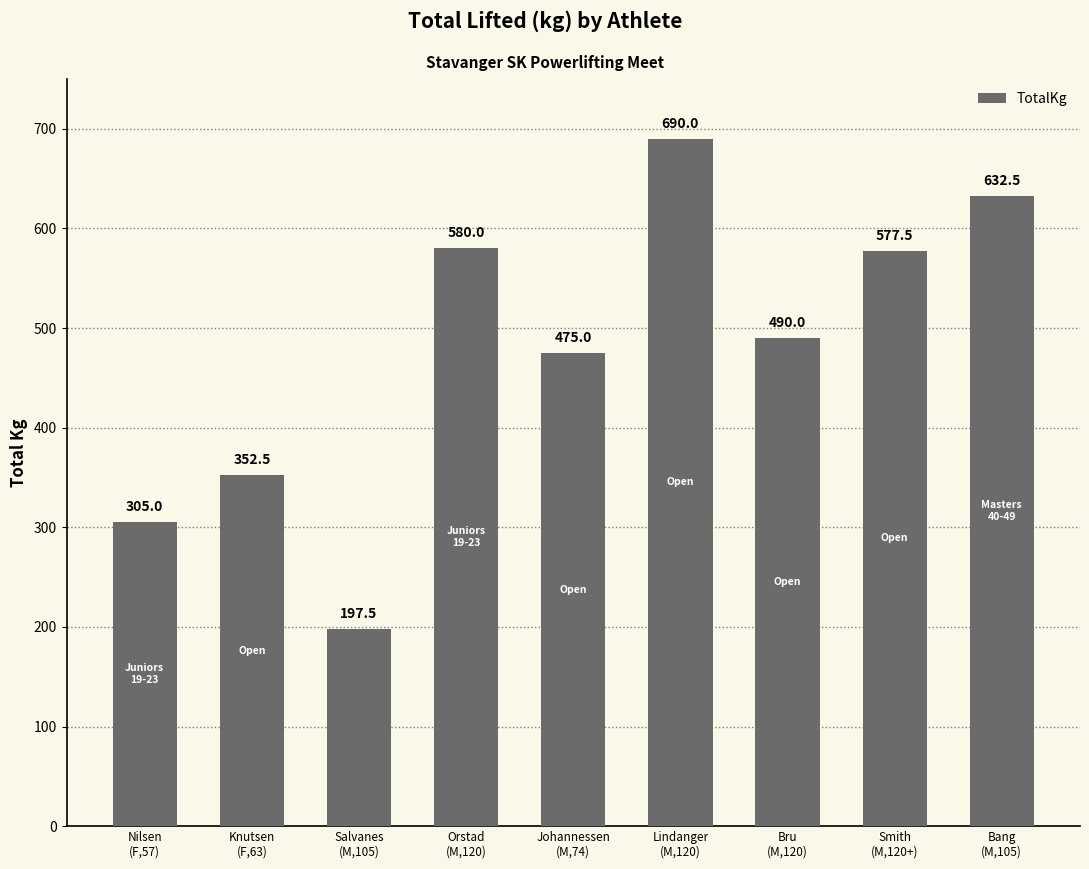

Where does the data first go above 490?

Orstad
(M,120)